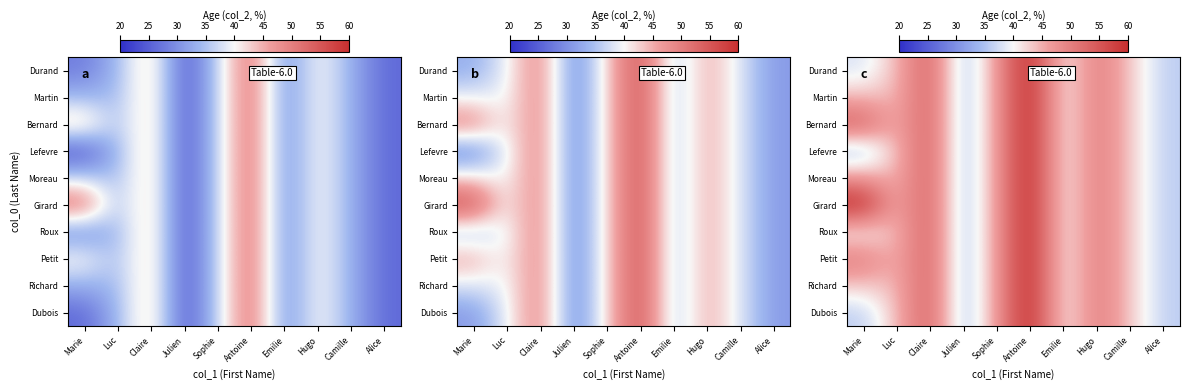

The Moreau series shows 84 at Claire. True or false?

False